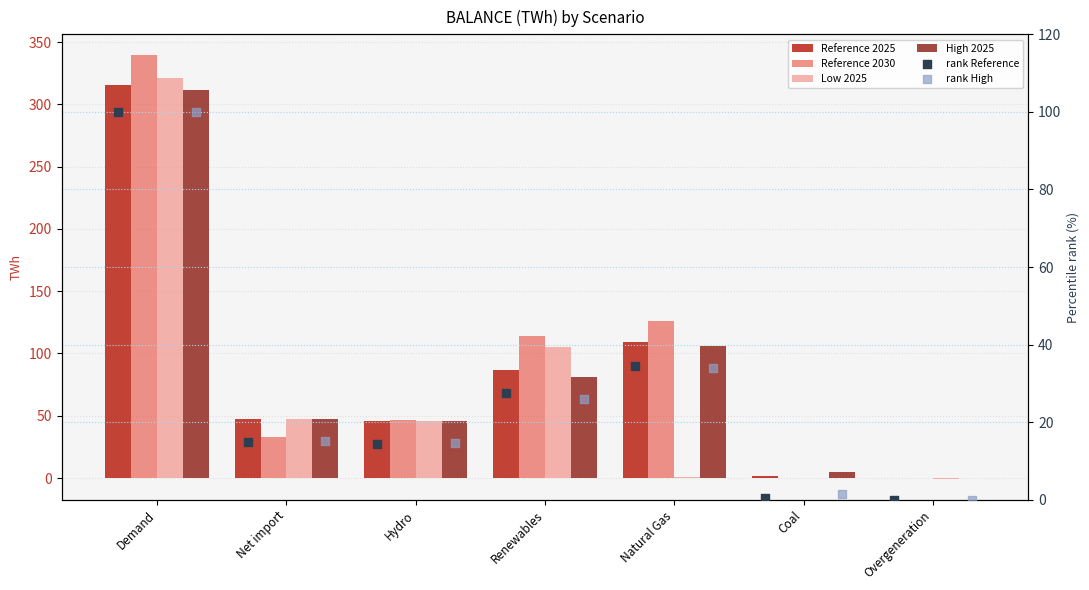

Which series contains the highest Y value?

Reference 2030